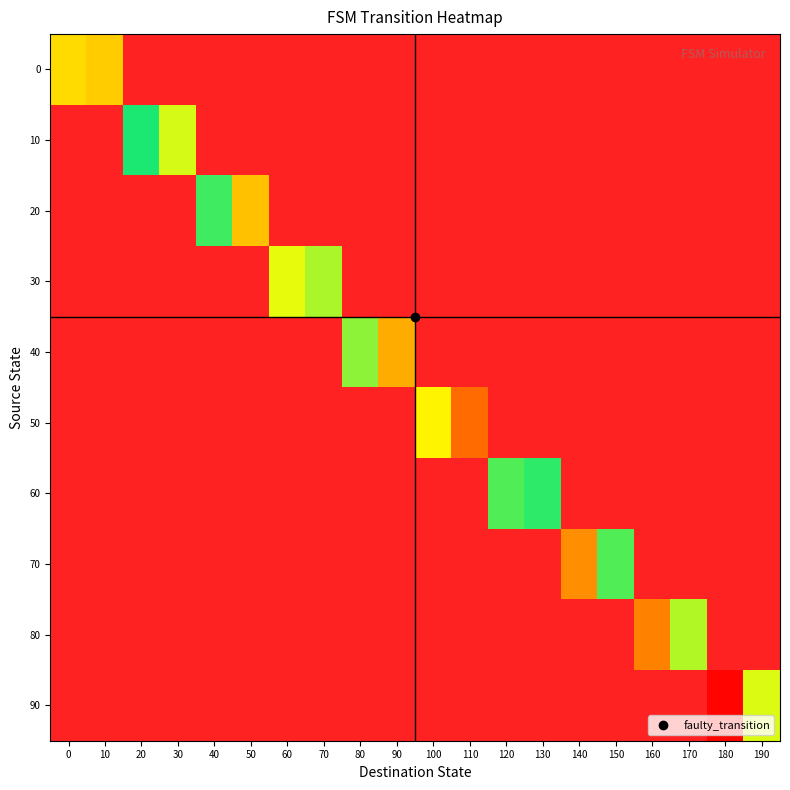

List the series in order of their peak value, lowest first.

0, 10, 20, 30, 40, 50, 60, 70, 80, 90